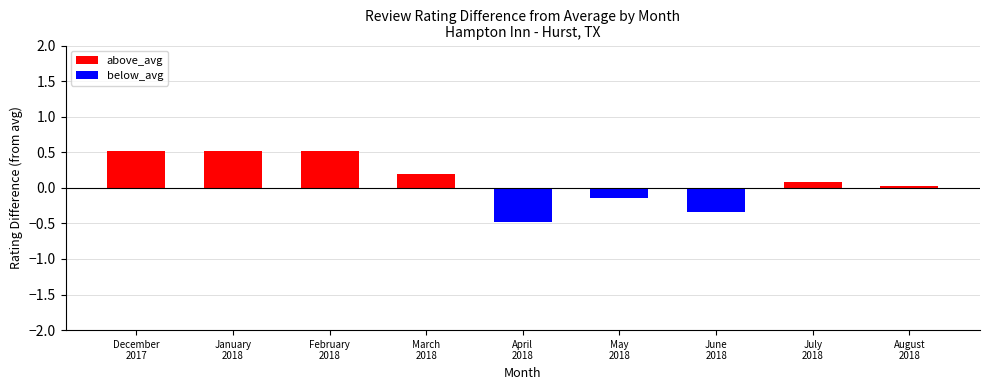

What are all the series names shown in the legend?

above_avg, below_avg